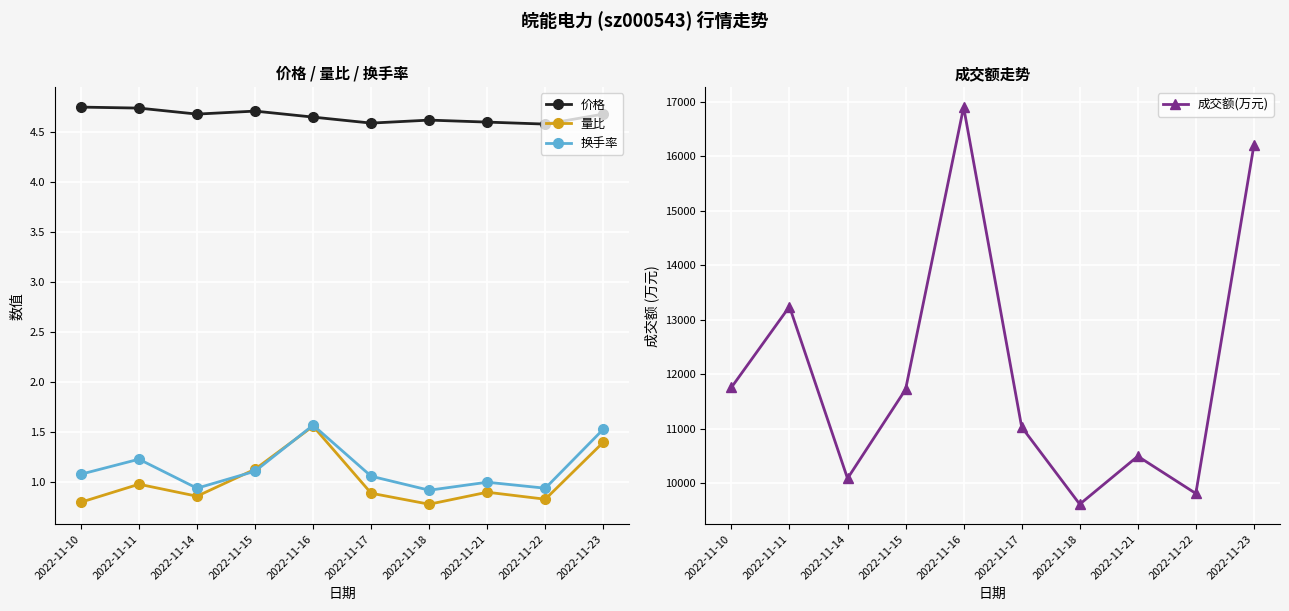

At which label does 换手率 first exceed 1?

2022-11-10